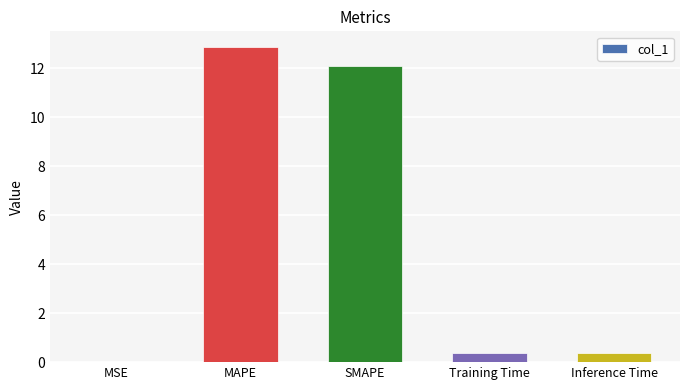

What is the maximum value shown in the chart?

12.9